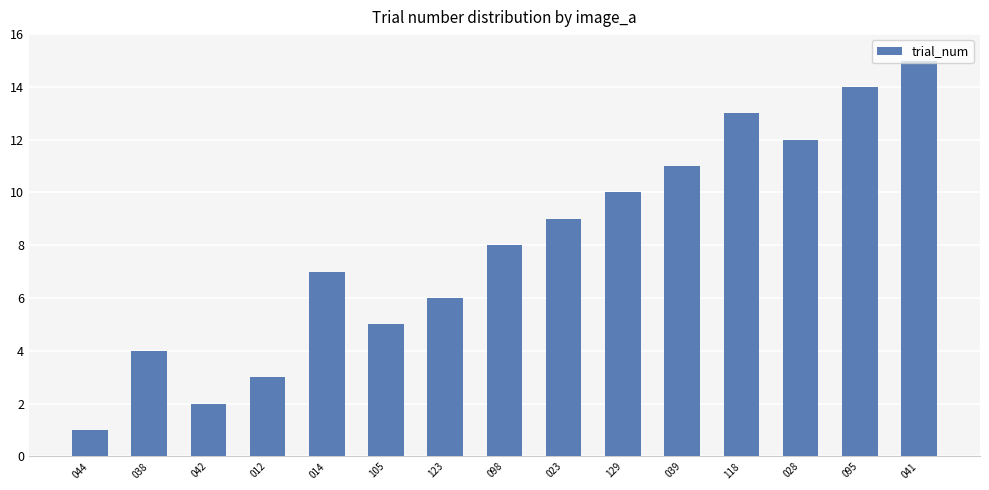

What is the label of the 11th bar from the right?

014